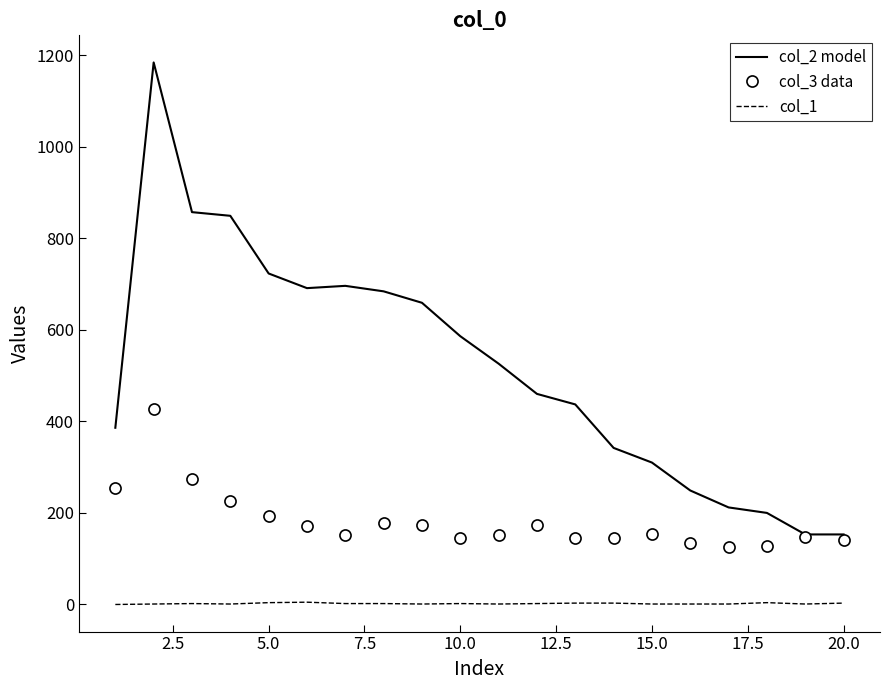

Which series has the largest range (max minus min)?

col_2 model